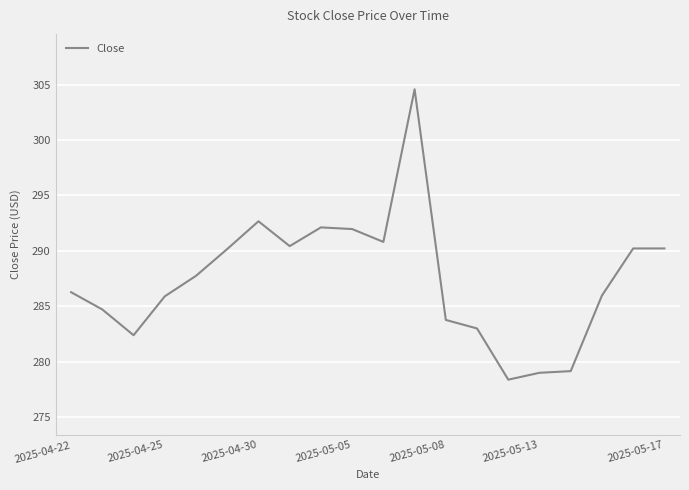

What is the greatest value displayed?

304.6